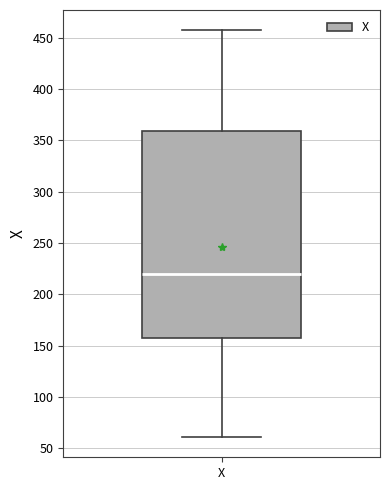

Read this box plot against the y-axis: the position of the median line, the range covered by the box, and the ends of both whiskers. The values are not printed on the chart, so give them approximately, as read against the axis.

median 220, box 155 to 360, whiskers 60 to 455